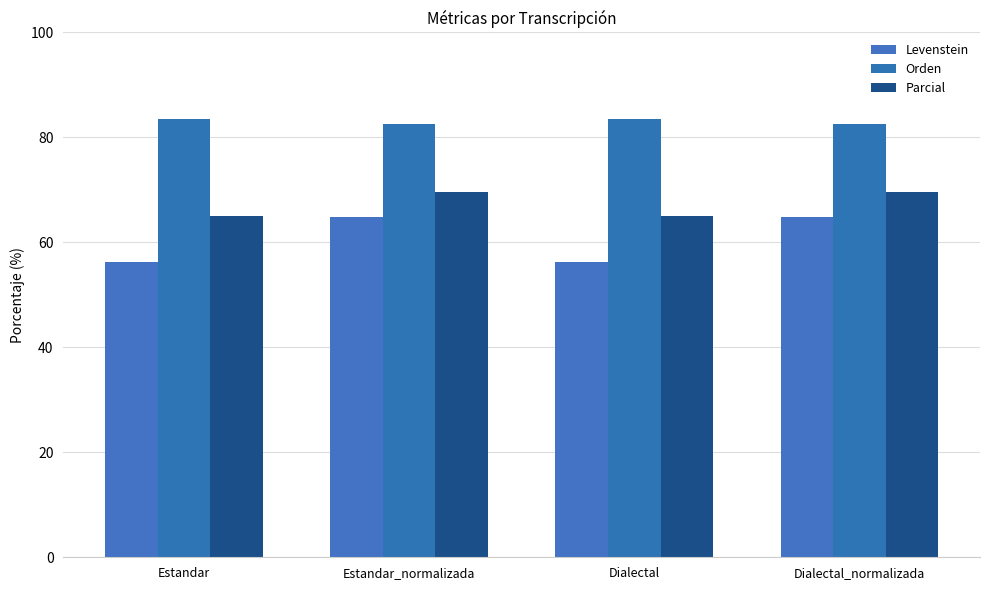

What is the total value across all series at Estandar_normalizada?

216.9